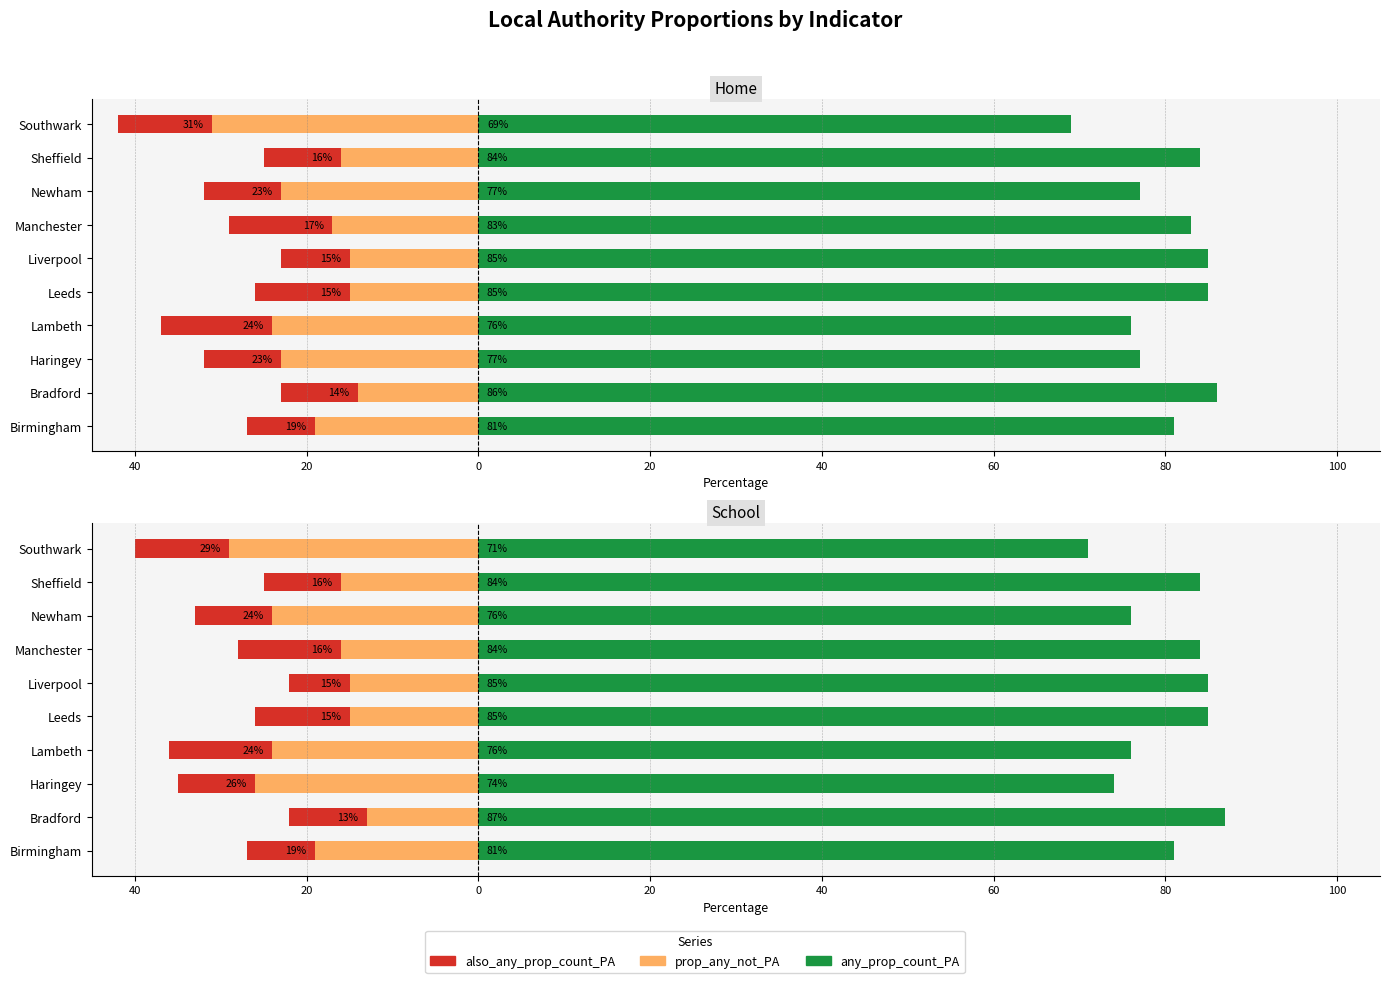

Does the chart contain stacked bars?

No